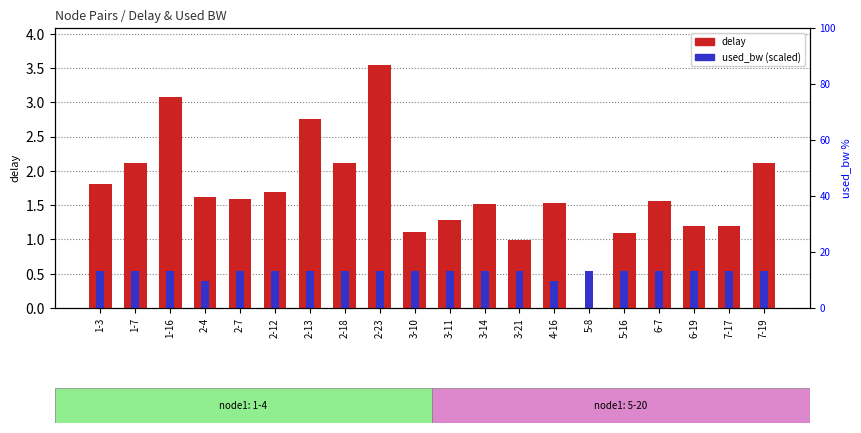

Are the bars grouped side by side (vs. stacked)?

Yes